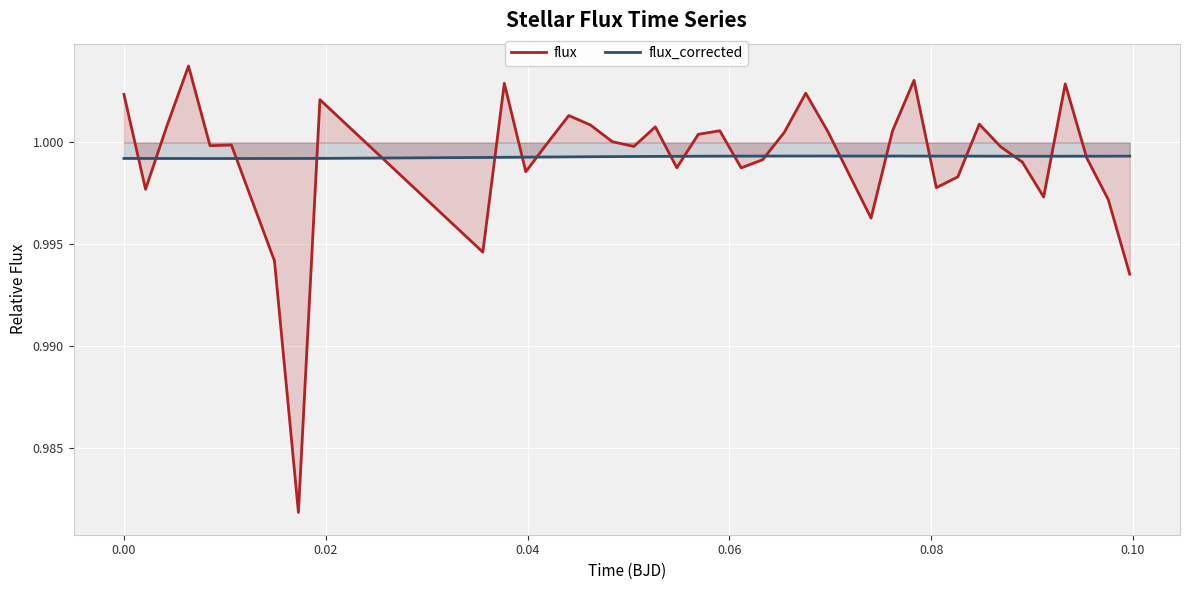

What is the value of the flux point at the 24th from the left?

1.0